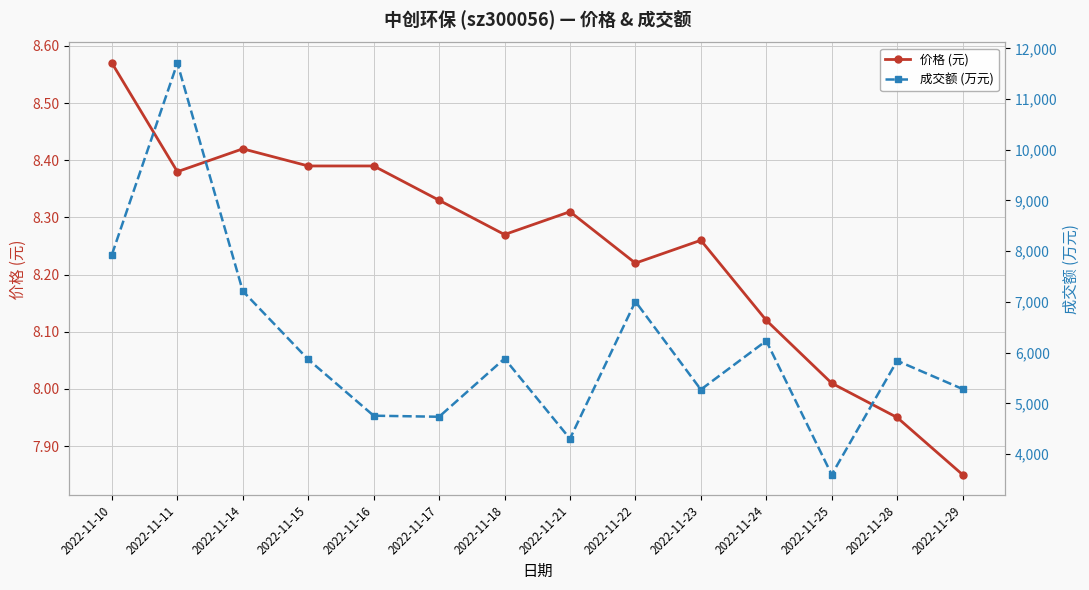

How many lines are shown in the chart?

2